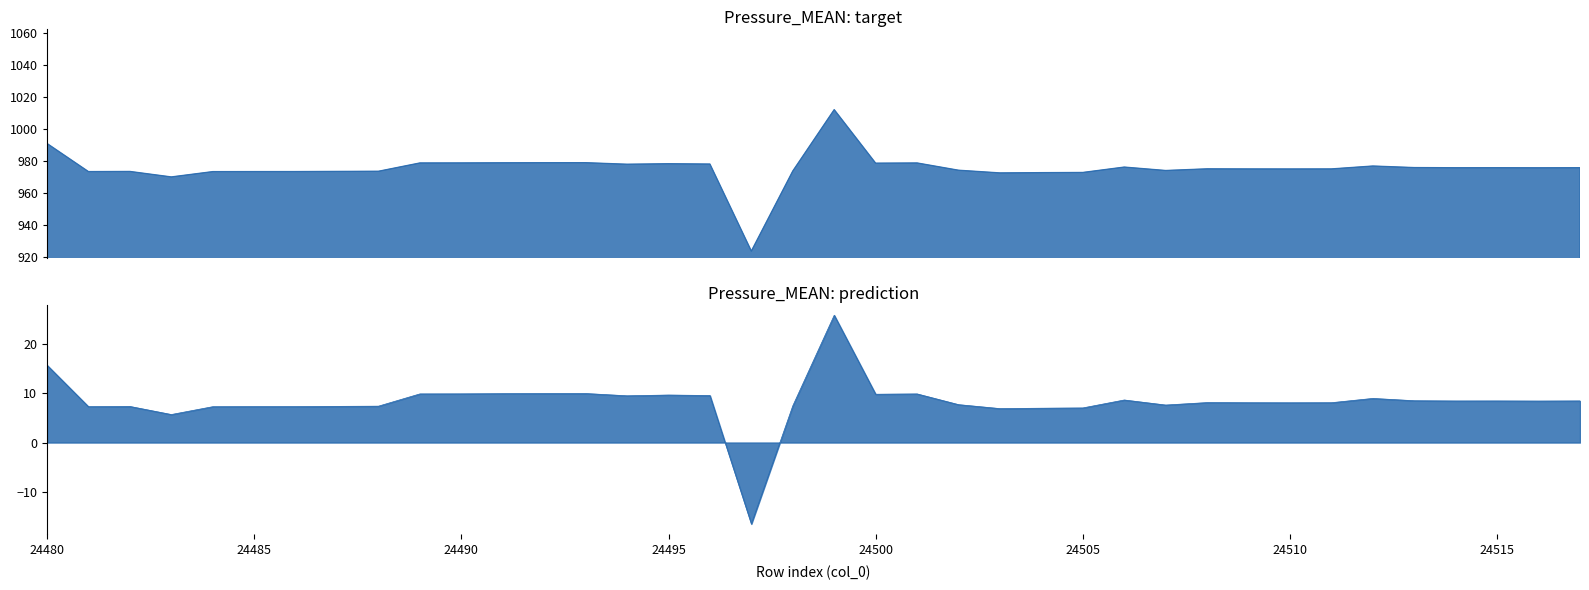

How many interior local peaks (higher than both neighbors) does the data have?

9